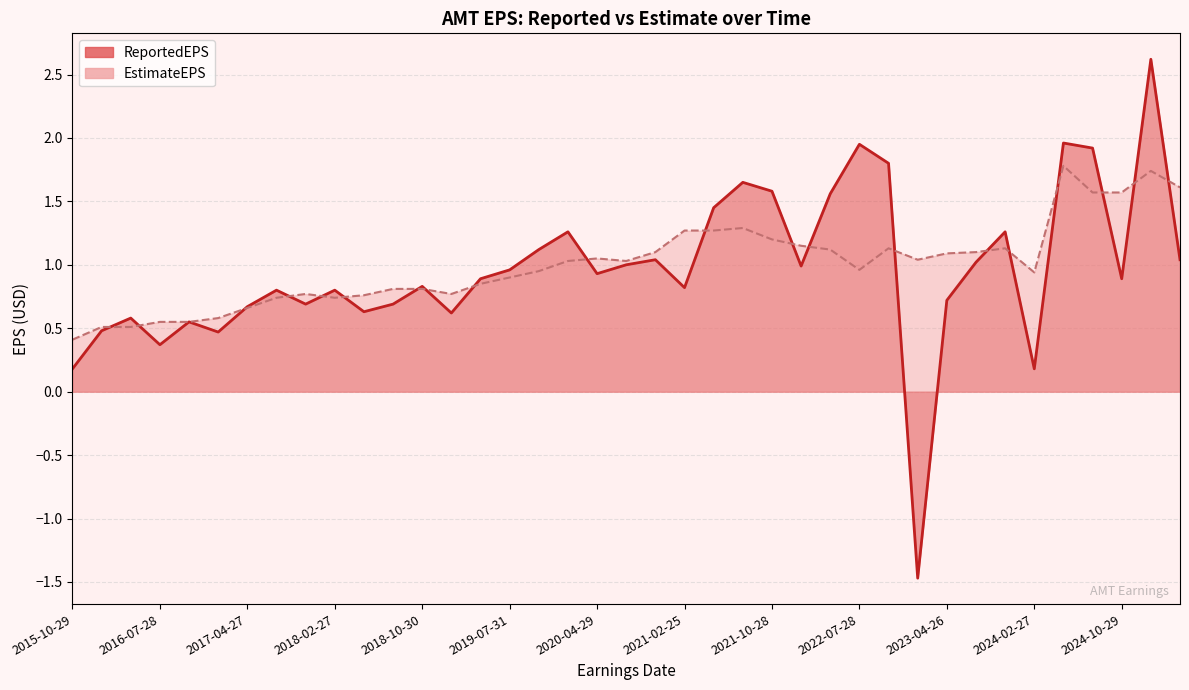

Which series changed the most between 2017-02-27 and 2018-10-30?

ReportedEPS